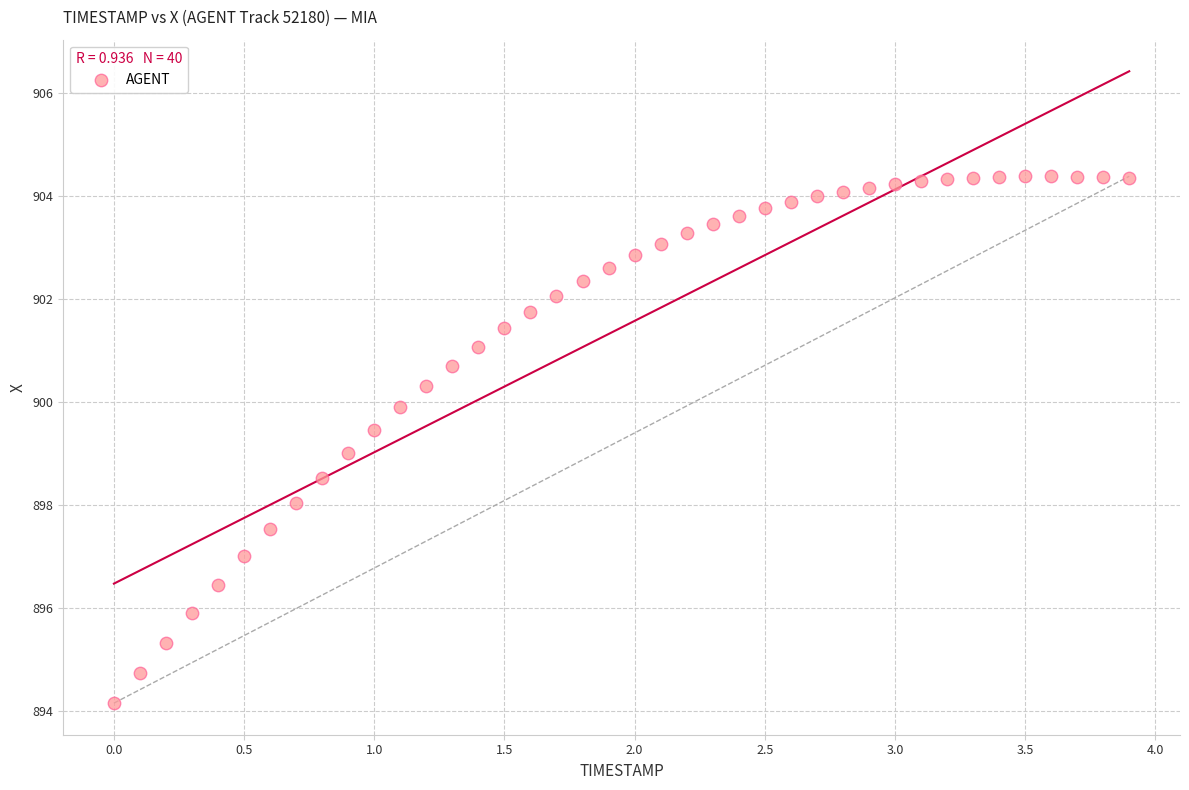

What is the range of X values (max minus min)?

3.9